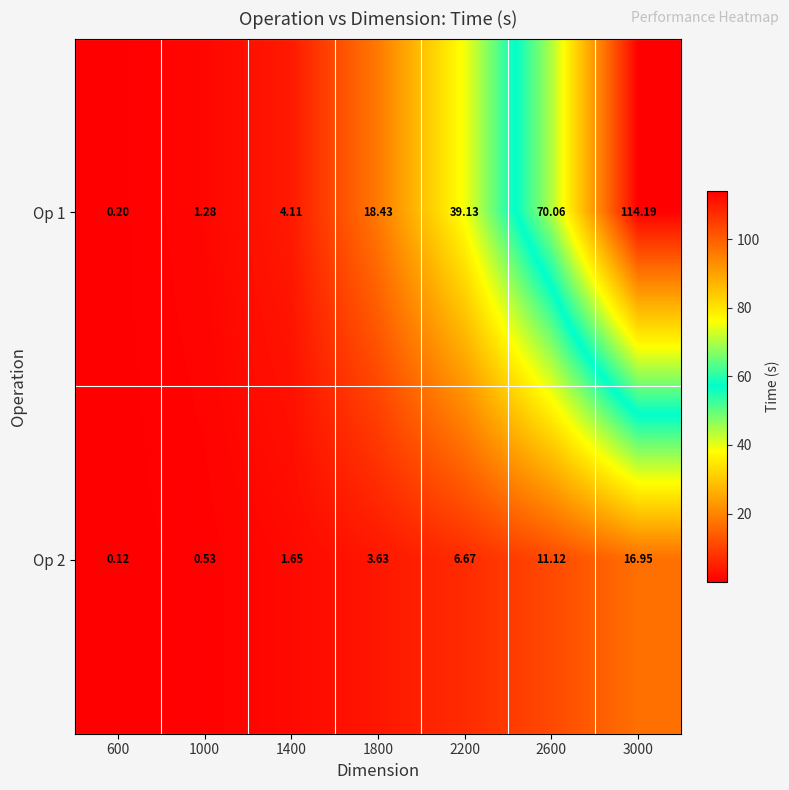

Which series changed the most between 1800 and 3000?

Op 1